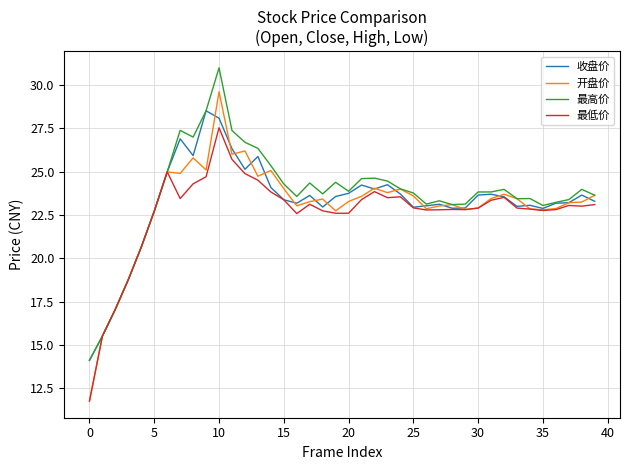

What is the sum of all 收盘价 values?

929.4